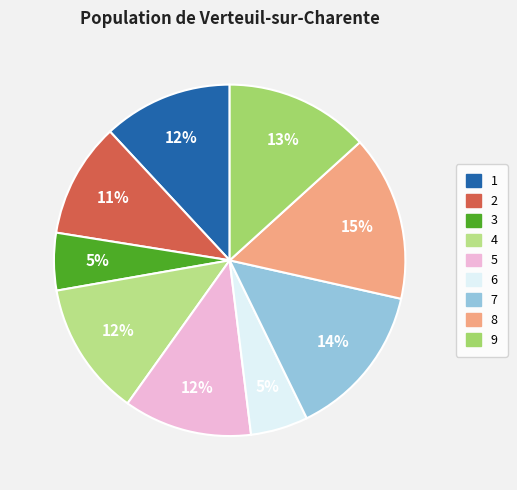

How much of the chart is everything except 3?

94.7%